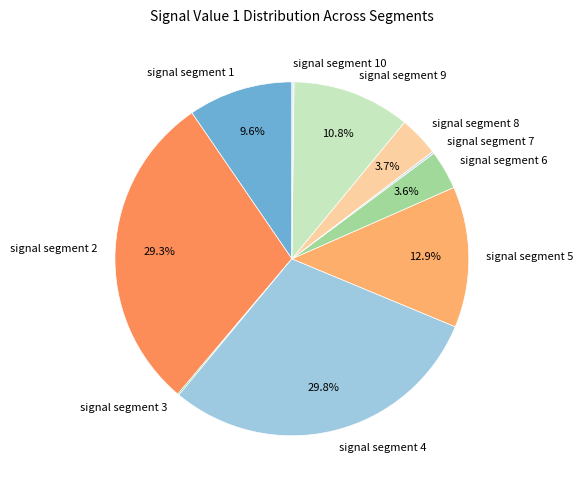

Is signal segment 1 the majority of the pie?

No